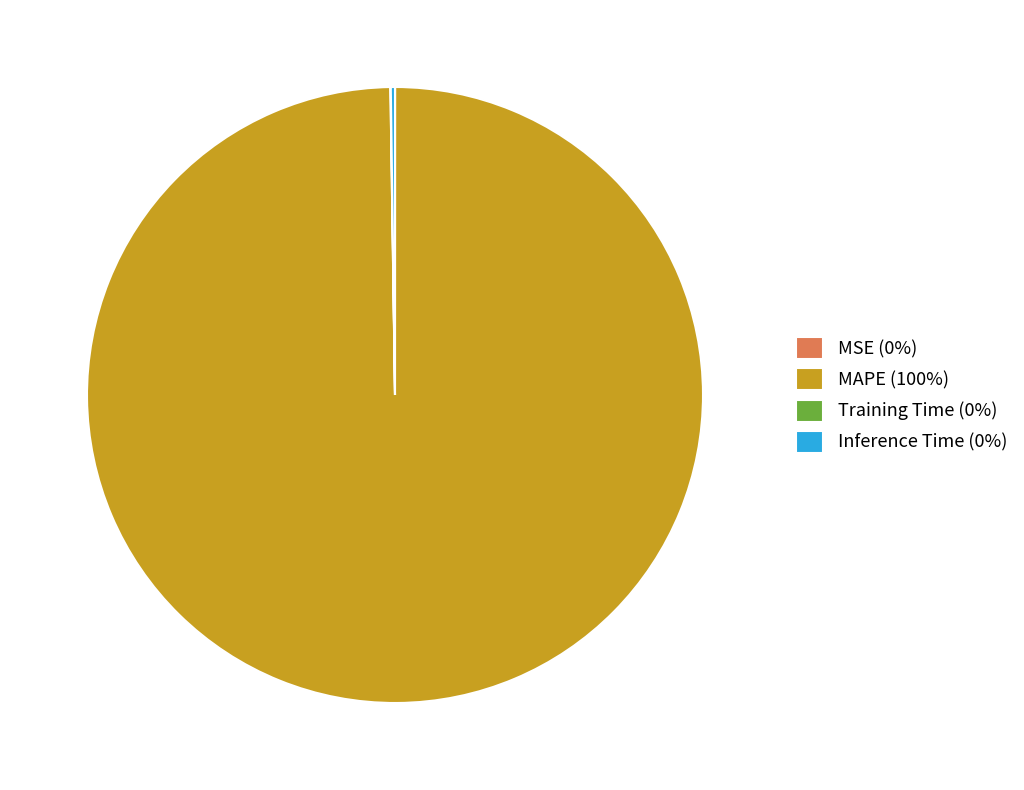

True or false: MAPE accounts for 100% of the total.

True